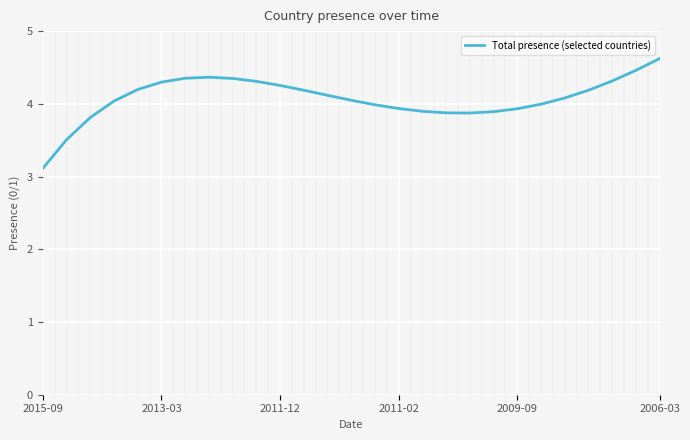

What is the difference between the maximum and minimum values?

1.5